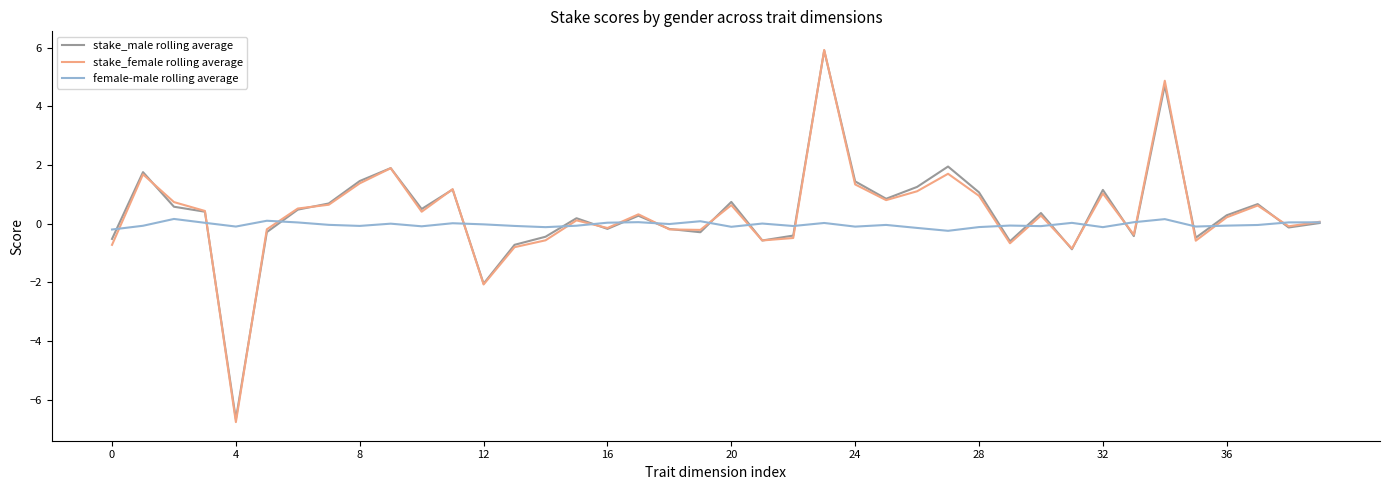

Which series has the widest spread of values?

stake_female rolling average